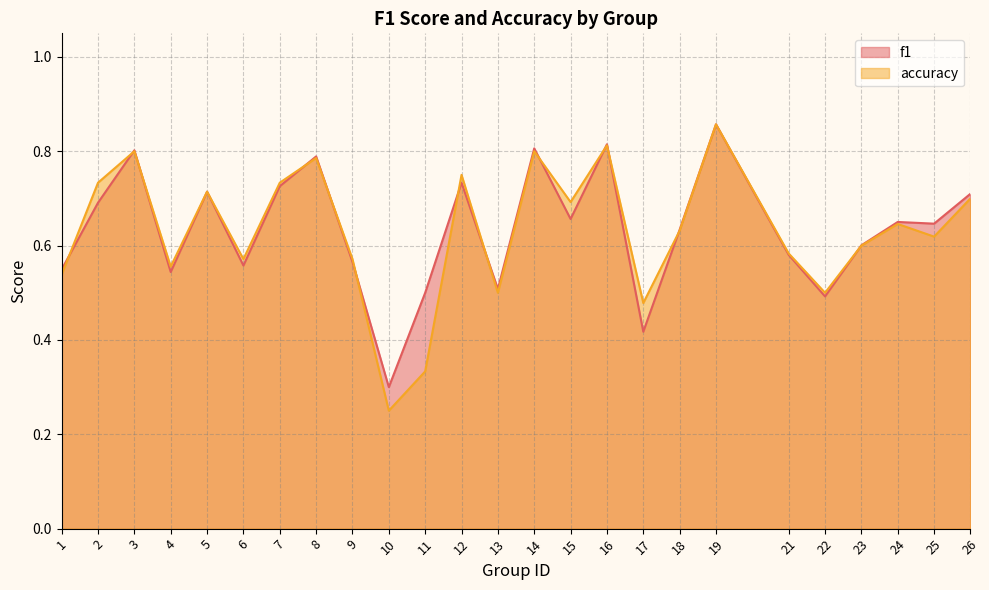

Is it true that f1 equals 0.7 at 15?

True